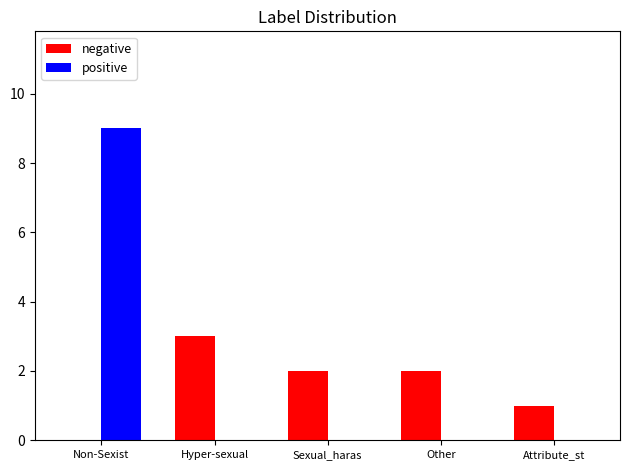

Which series has the widest spread of values?

positive